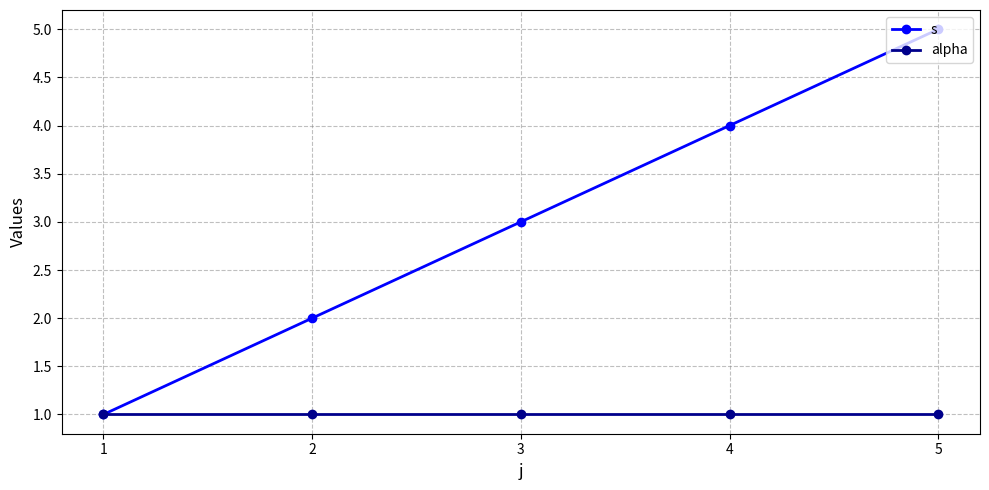

What are all the series names shown in the legend?

s, alpha